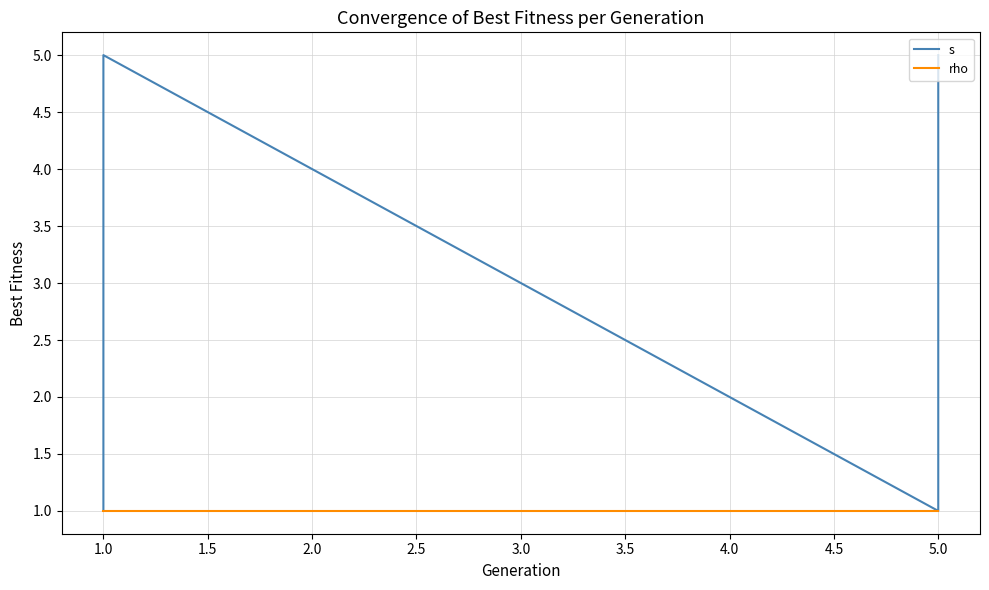

True or false: s has more than 1 points higher than both neighbors.

False